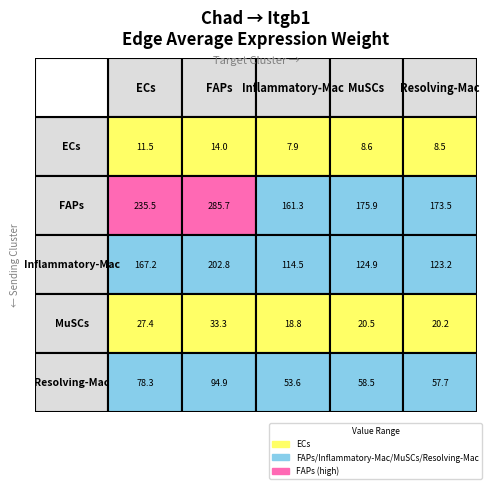

Between Resolving-Mac and FAPs, which is larger?

FAPs